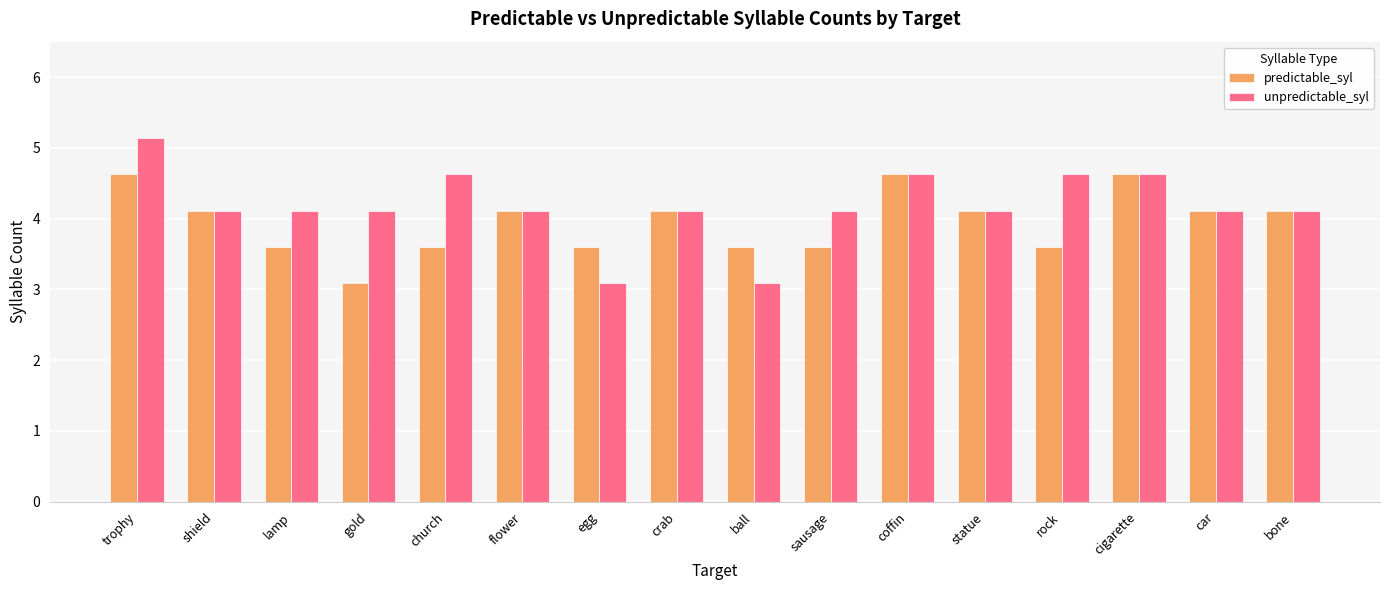

Reading left to right, list all the values displayed in this chart.

predictable_syl: 4.6	4.1	3.6	3.1	3.6	4.1	3.6	4.1	3.6	3.6	4.6	4.1	3.6	4.6	4.1	4.1
unpredictable_syl: 5.1	4.1	4.1	4.1	4.6	4.1	3.1	4.1	3.1	4.1	4.6	4.1	4.6	4.6	4.1	4.1